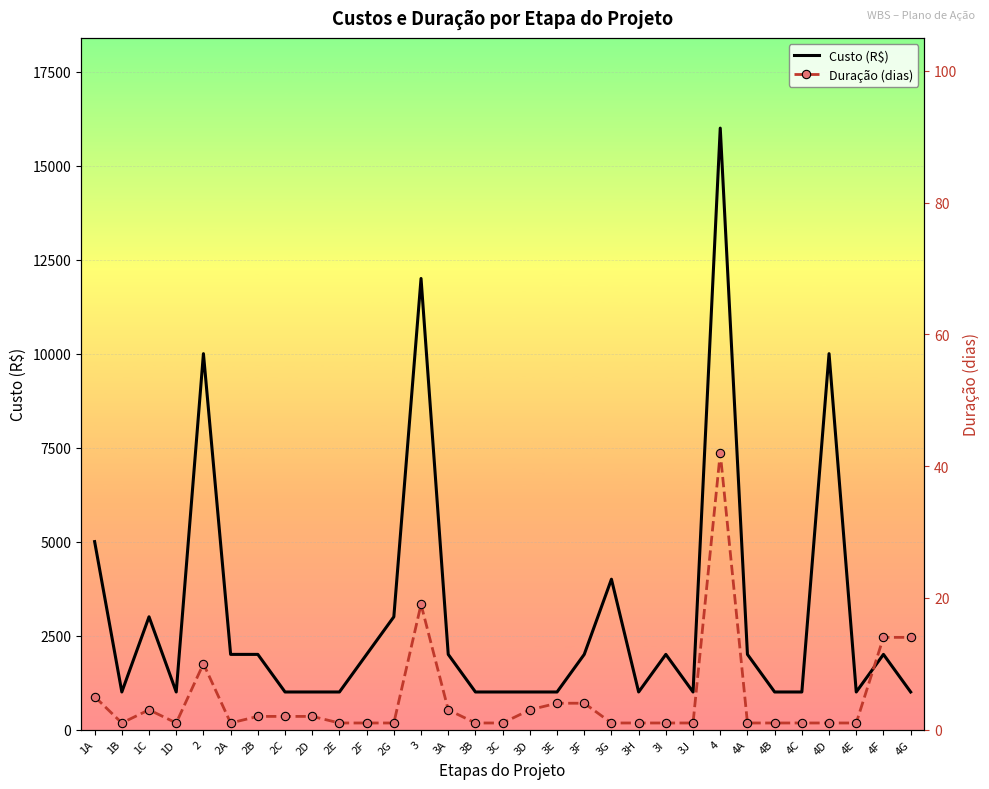

Is it true that Custo (R$) equals 1000 at 3J?

True